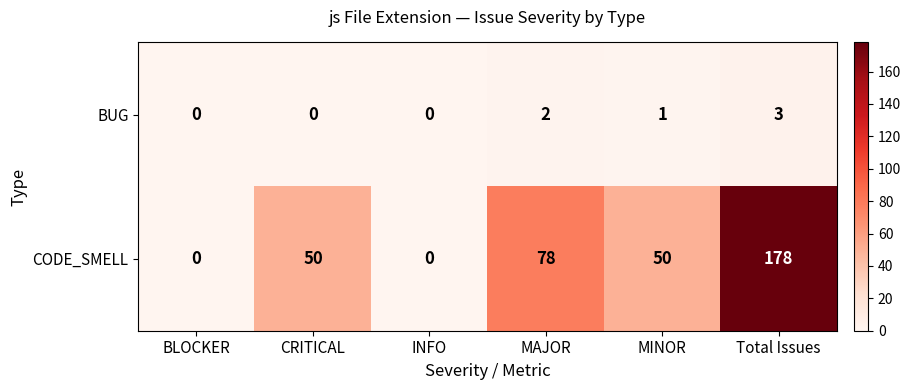

At which category is the sum across all series the highest?

Total Issues